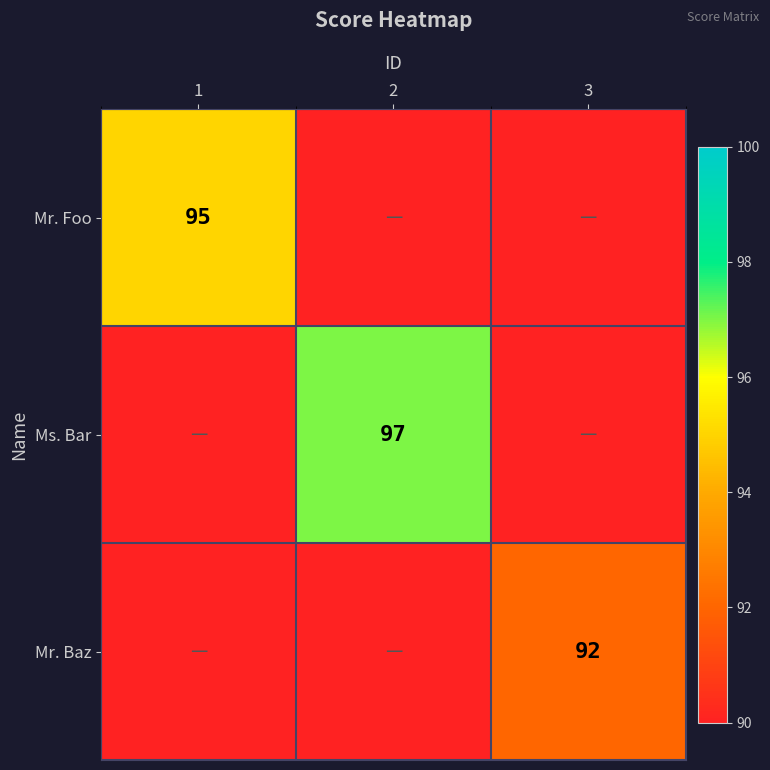

List the labels in order of Ms. Bar value, largest first.

1, 2, 3